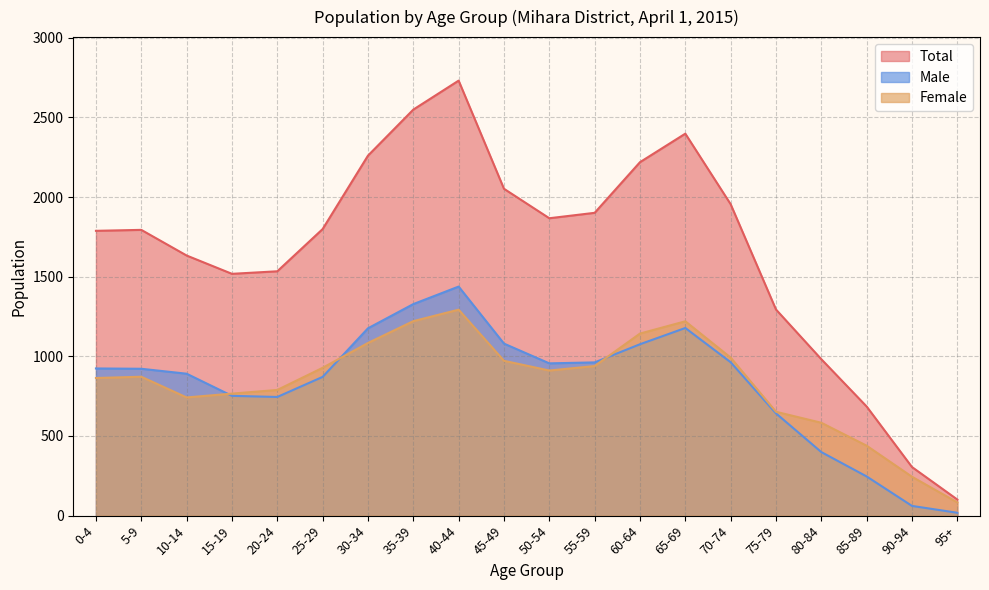

Where does the Male series first go above 924?

30-34